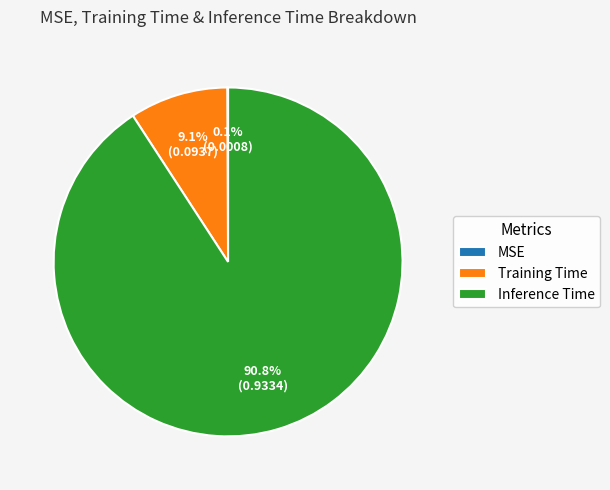

The Inference Time slice represents 99% of the pie. True or false?

False